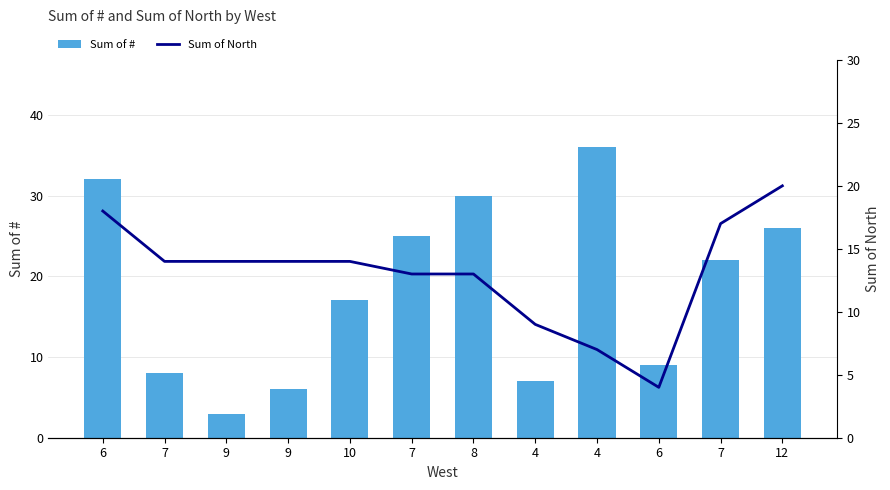

Rank the series by their average value, from highest to lowest.

Sum of #, Sum of North